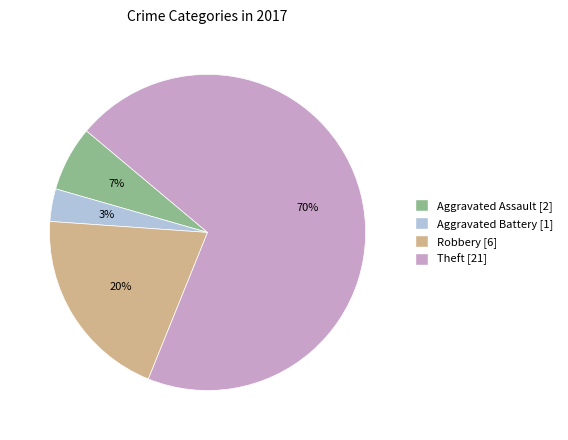

What is the largest slice in the pie chart?

Theft